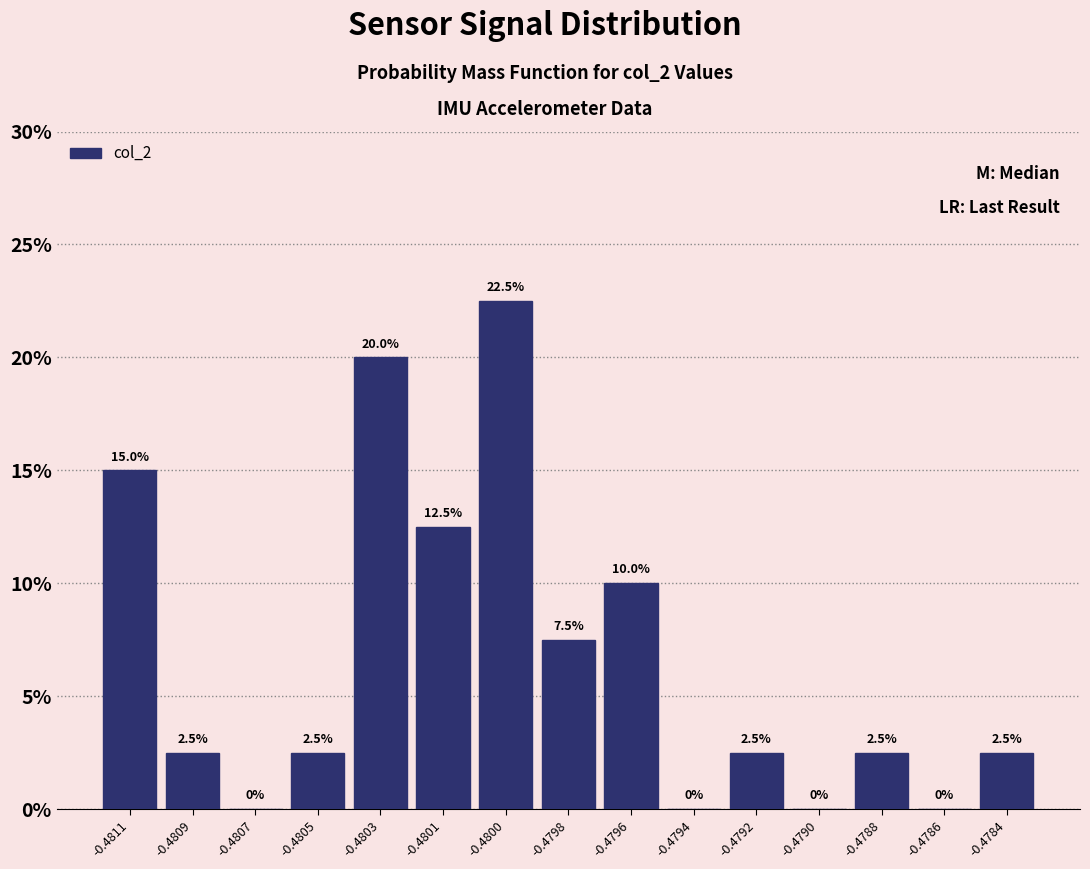

Reading left to right, list all the values displayed in this chart.

-0.4811=15.0	-0.4809=2.5	-0.4807=0.0	-0.4805=2.5	-0.4803=20.0	-0.4801=12.5	-0.4800=22.5	-0.4798=7.5	-0.4796=10.0	-0.4794=0.0	-0.4792=2.5	-0.4790=0.0	-0.4788=2.5	-0.4786=0.0	-0.4784=2.5